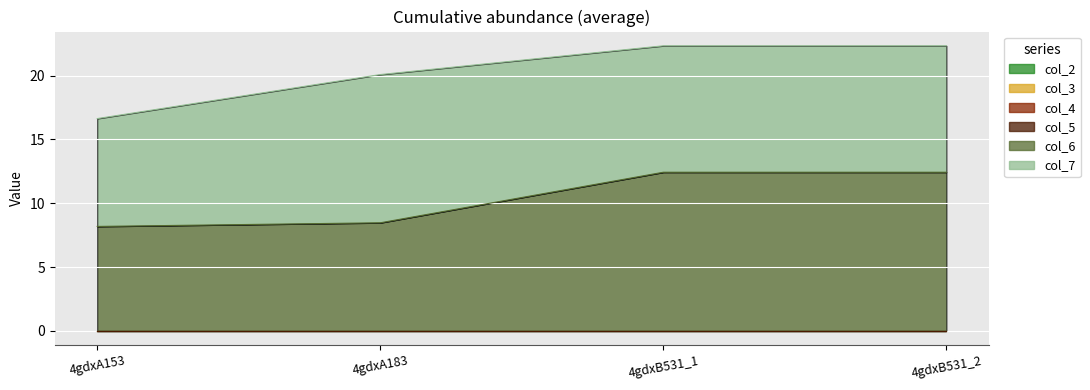

True or false: col_3 and col_7 cross at least once.

False